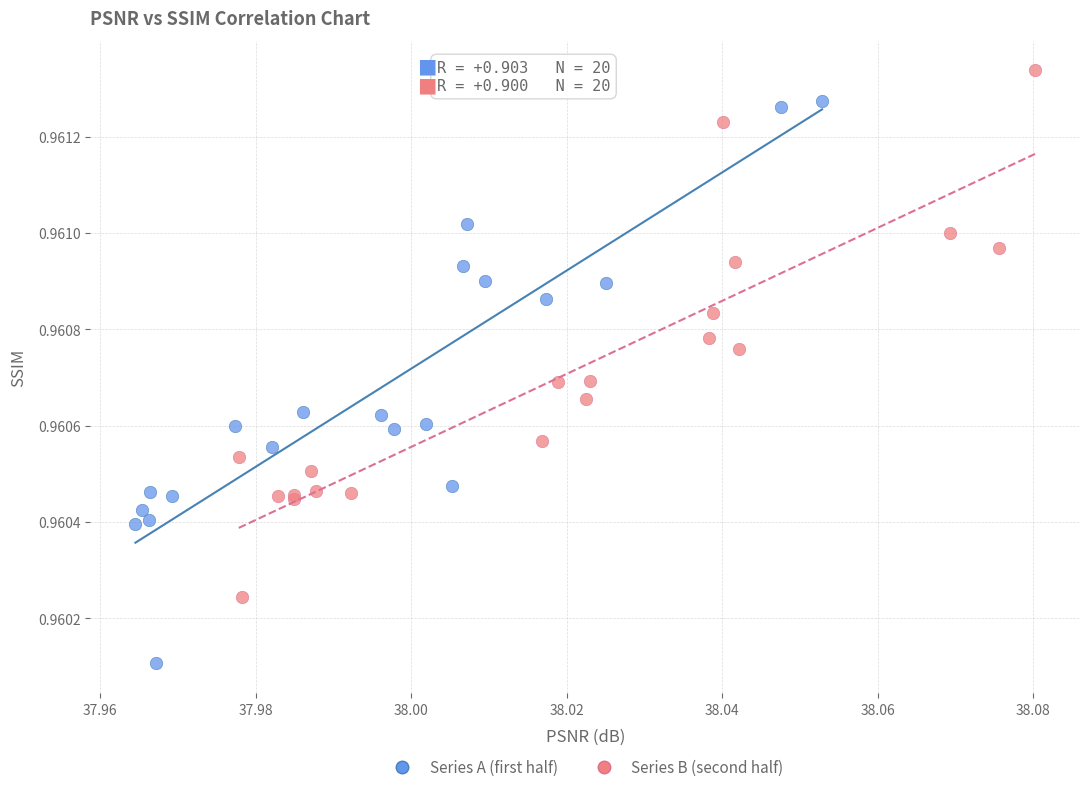

Which series contains the highest Y value?

Series B (second half)